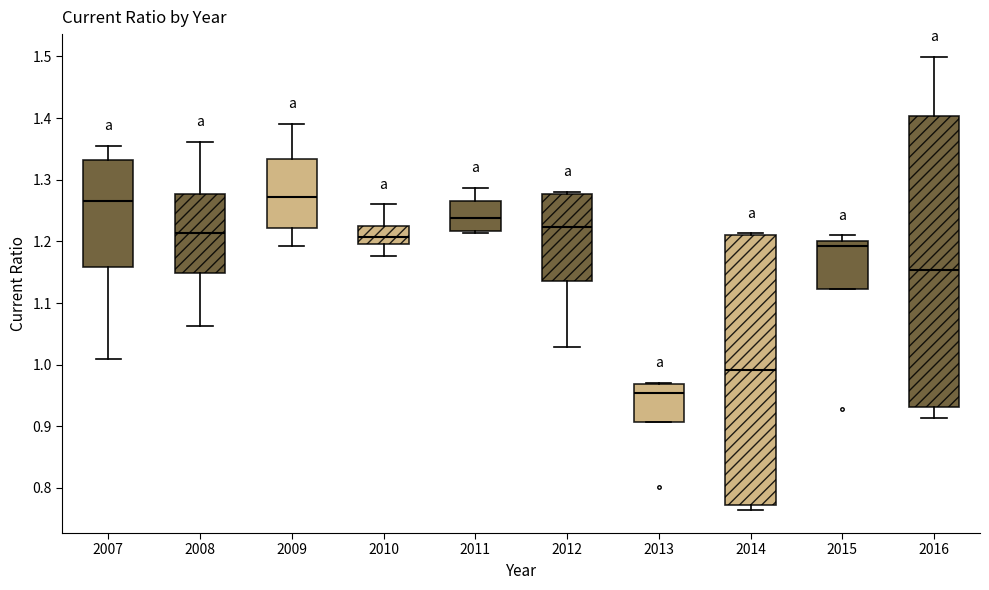

Reading left to right, read every box against the y-axis: the position of its median line, the range the box covers, and the ends of its whiskers. The values are not printed on the chart, so give them approximately, as read against the axis.

2007: median 1.27, box 1.16 to 1.33, whiskers 1.01 to 1.36
2008: median 1.21, box 1.15 to 1.28, whiskers 1.06 to 1.36
2009: median 1.27, box 1.22 to 1.33, whiskers 1.19 to 1.39
2010: median 1.21, box 1.20 to 1.22, whiskers 1.18 to 1.26
2011: median 1.24, box 1.22 to 1.26, whiskers 1.21 to 1.29
2012: median 1.22, box 1.14 to 1.28, whiskers 1.03 to 1.28 (just above the box's upper edge)
2013: median 0.95, box 0.91 to 0.97, whiskers 0.91 to 0.97 (just above the box's upper edge)
2014: median 0.99, box 0.77 to 1.21, whiskers 0.76 to 1.21 (just above the box's upper edge)
2015: median 1.19, box 1.12 to 1.20, whiskers 1.12 to 1.21
2016: median 1.15, box 0.93 to 1.40, whiskers 0.91 to 1.50